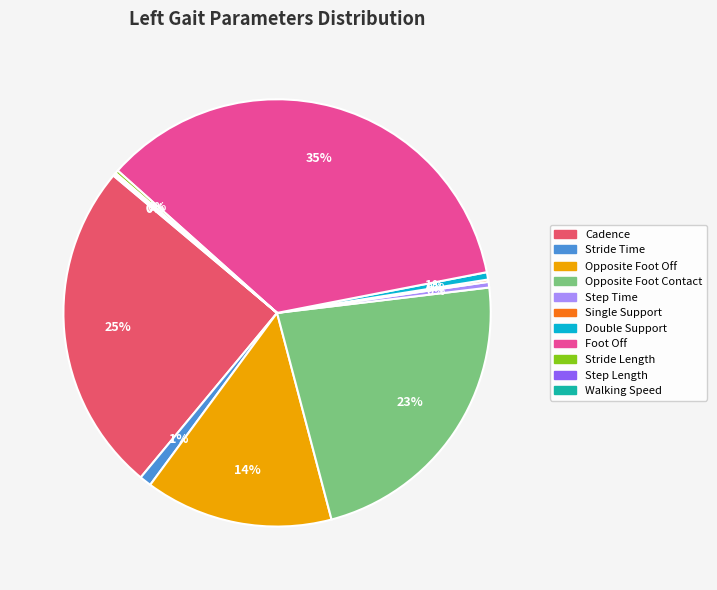

Does any single category account for the majority?

No